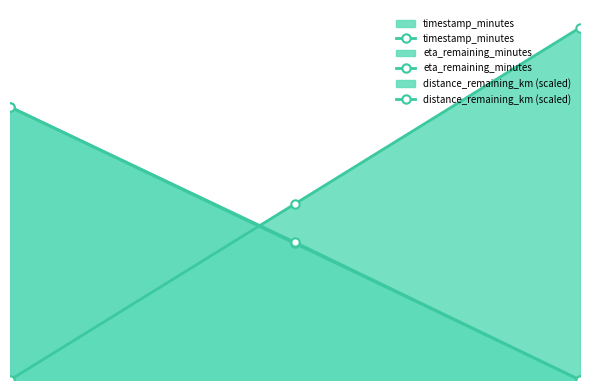

Reading right to left, transcribe all the data shown in this chart.

timestamp_minutes: 4.0	2.0	0.0
eta_remaining_minutes: 0.0	1.6	3.1
distance_remaining_km (scaled): 0.0	1.6	3.1